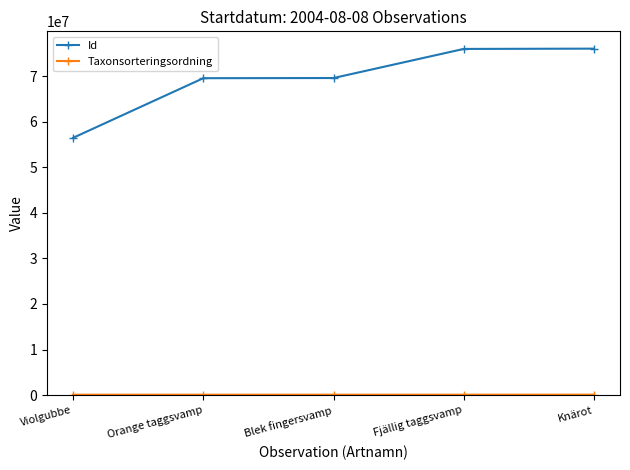

What is the average value of the Id series?

69497034